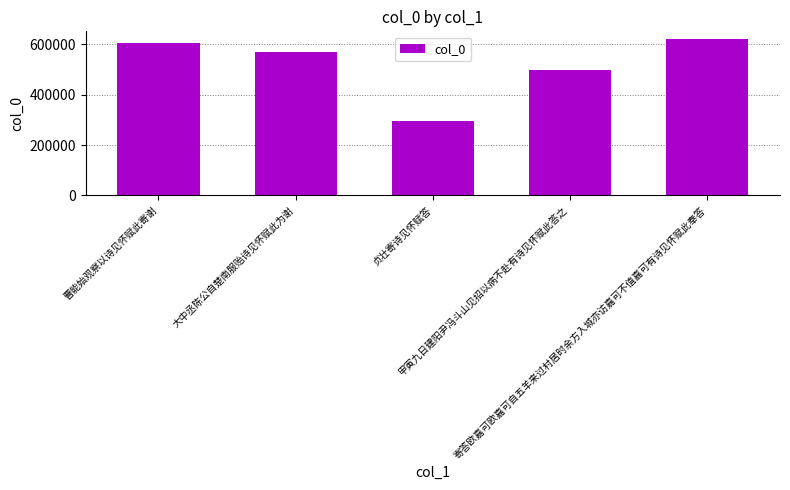

Between 贞壮寄诗见怀赋答 and 寄答欧嘉可欧嘉可自五羊来过村居时余方入城亦访嘉可不值嘉可有诗见怀赋此奉答, which is larger?

寄答欧嘉可欧嘉可自五羊来过村居时余方入城亦访嘉可不值嘉可有诗见怀赋此奉答